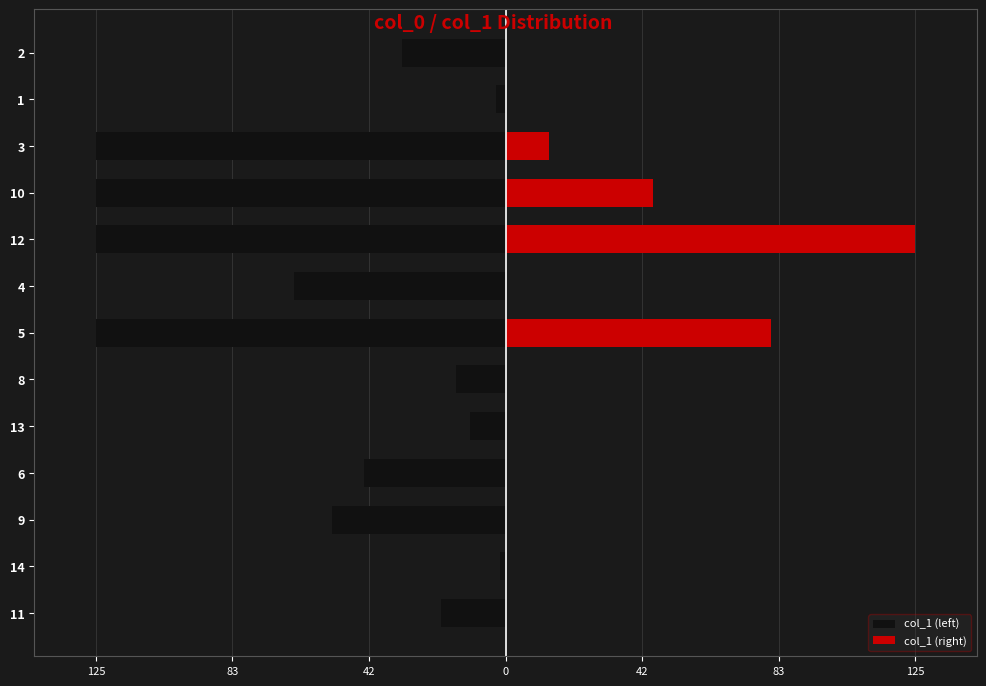

Does the chart contain stacked bars?

No